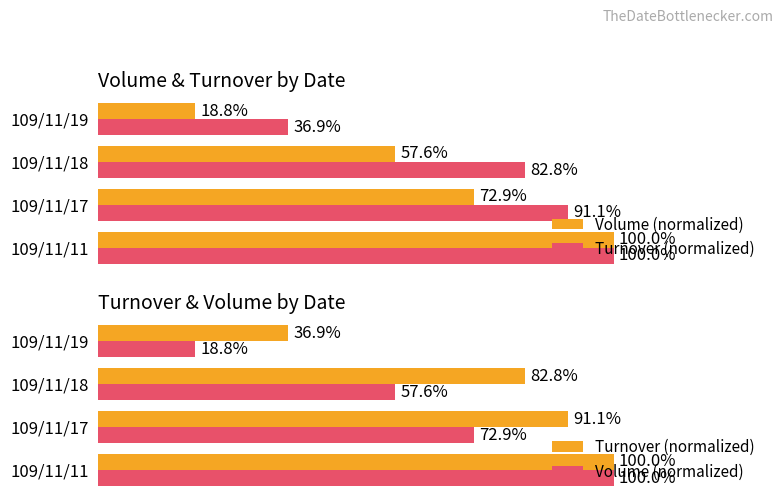

What is the difference between the maximum and second lowest values in the Volume (normalized) series?

42.4